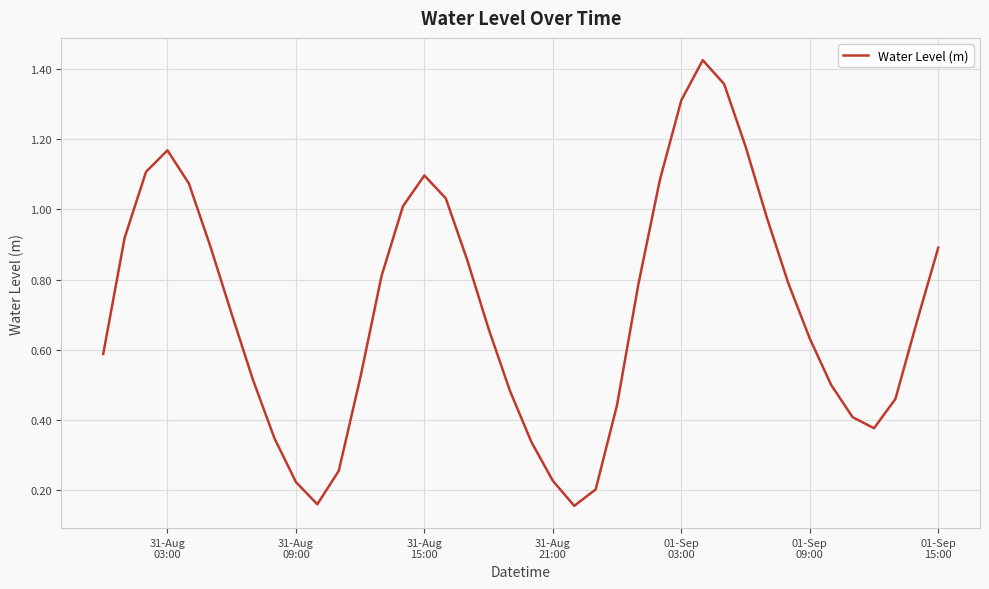

Does the chart display data point markers on the line(s)?

No